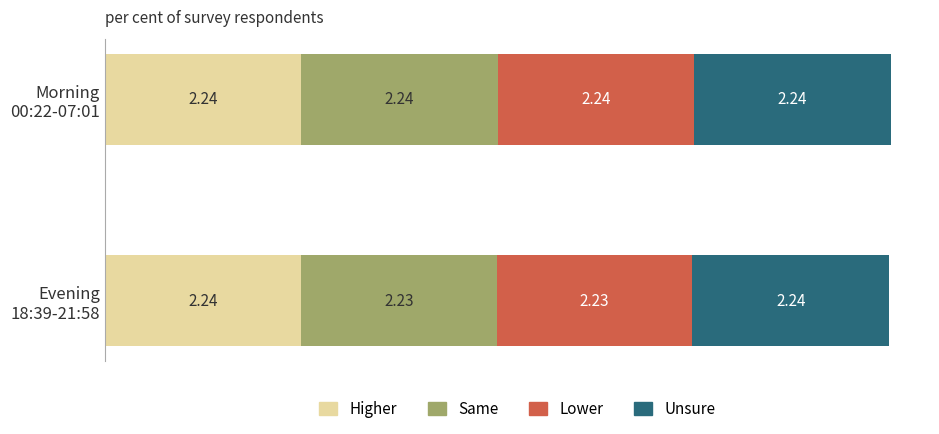

Count the number of data series in this chart.

4